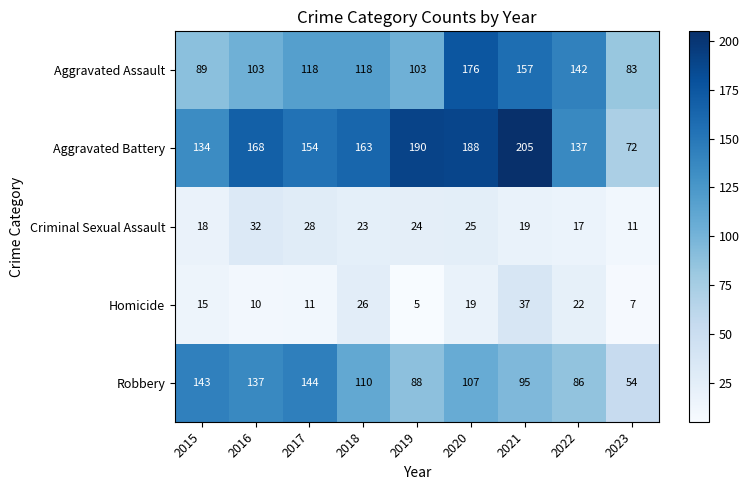

At 2021, list the series in order from smallest to largest.

Criminal Sexual Assault, Homicide, Robbery, Aggravated Assault, Aggravated Battery